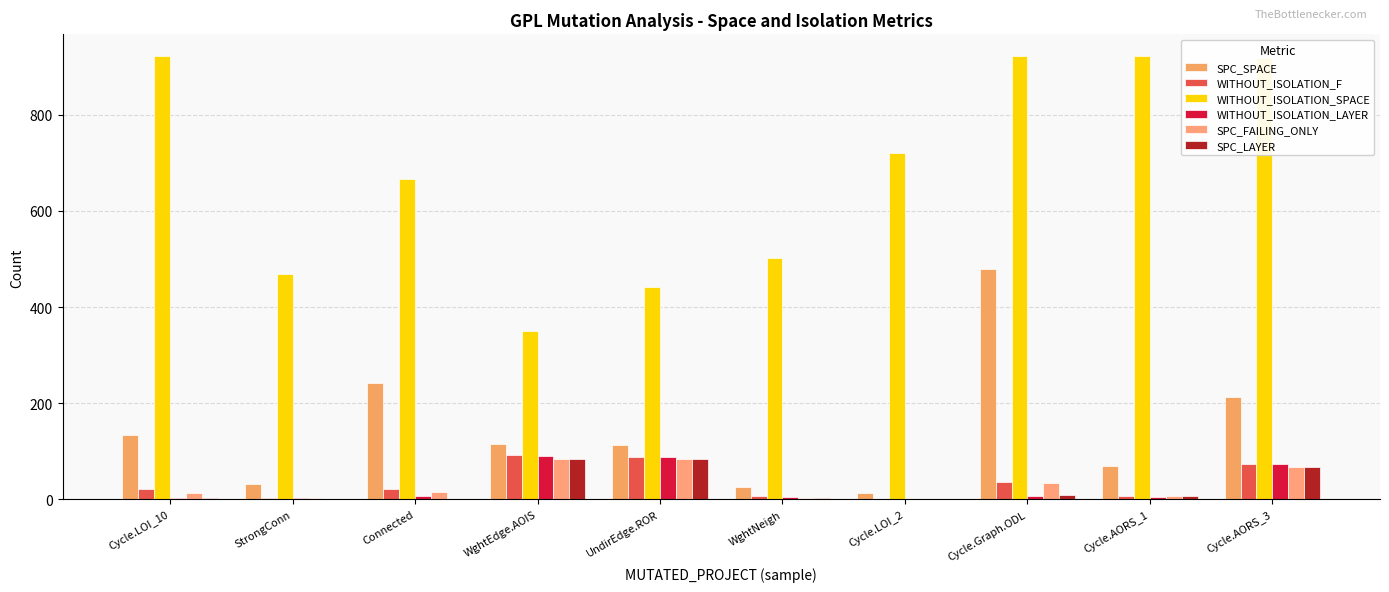

What is the label of the 9th bar from the left?

Cycle.AORS_1